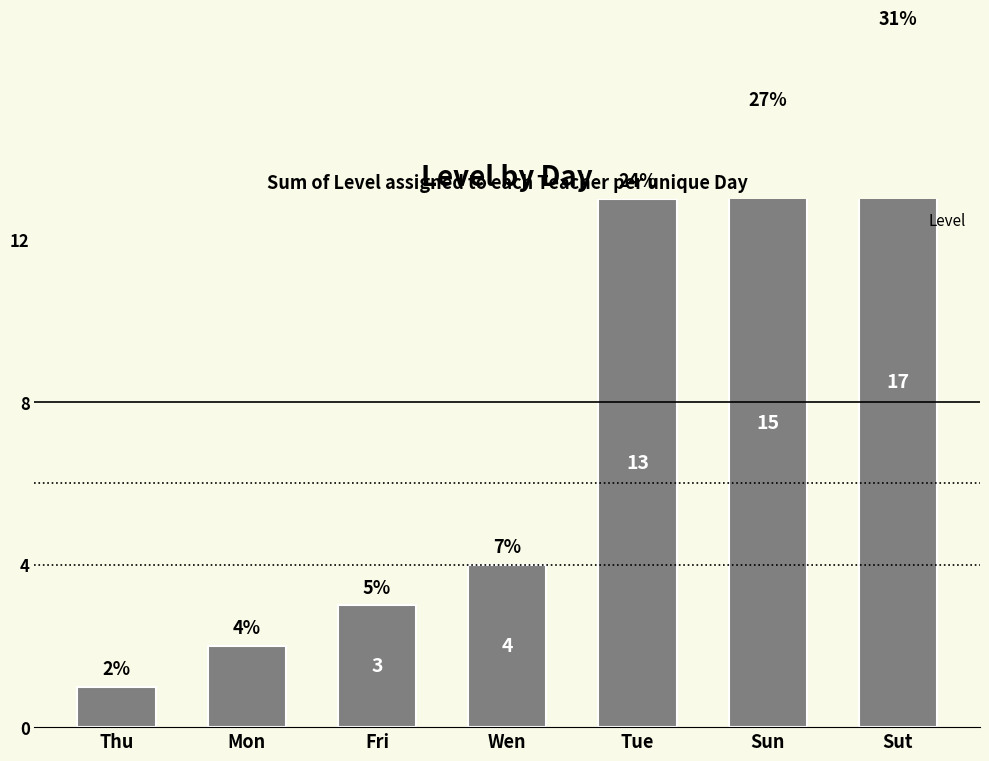

Reading right to left, what are all the values shown in this chart?

17	15	13	4	3	2	1